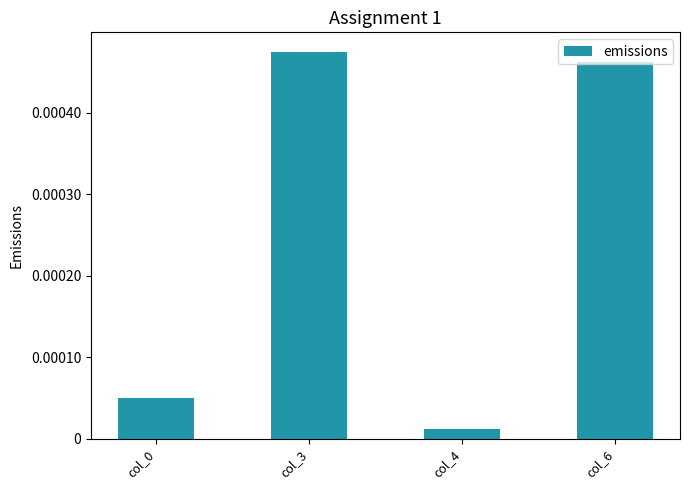

Are the bars grouped side by side (vs. stacked)?

No